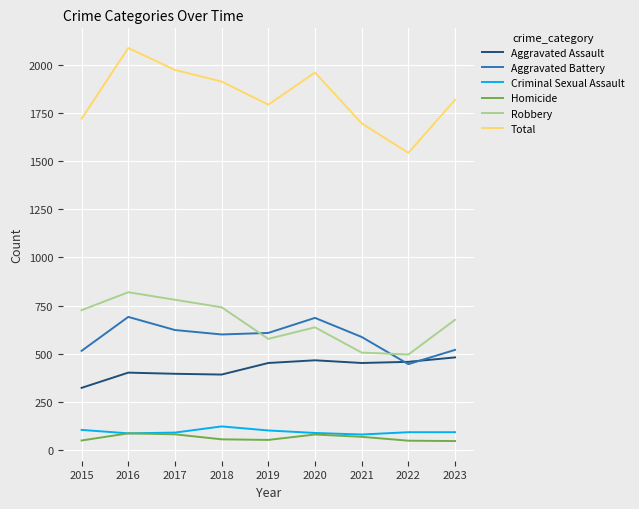

Which category has the lowest value in the Total series?

2022